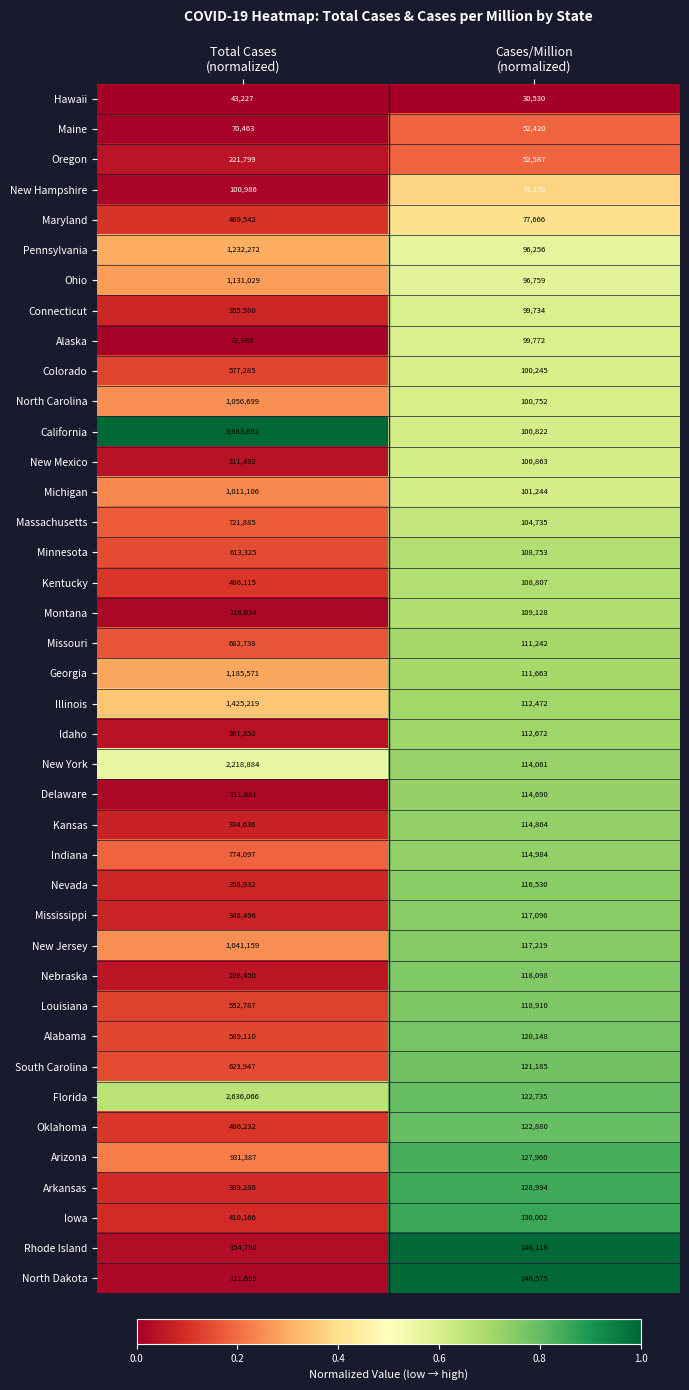

List the series in order of their peak value, lowest first.

Hawaii, Maine, Alaska, New Hampshire, Delaware, Montana, North Dakota, Rhode Island, Idaho, New Mexico, Oregon, Nebraska, Kansas, Mississippi, Connecticut, Nevada, Arkansas, Iowa, Maryland, Kentucky, Oklahoma, Louisiana, Colorado, Alabama, Minnesota, South Carolina, Missouri, Massachusetts, Indiana, Arizona, Michigan, New Jersey, North Carolina, Ohio, Georgia, Pennsylvania, Illinois, New York, Florida, California